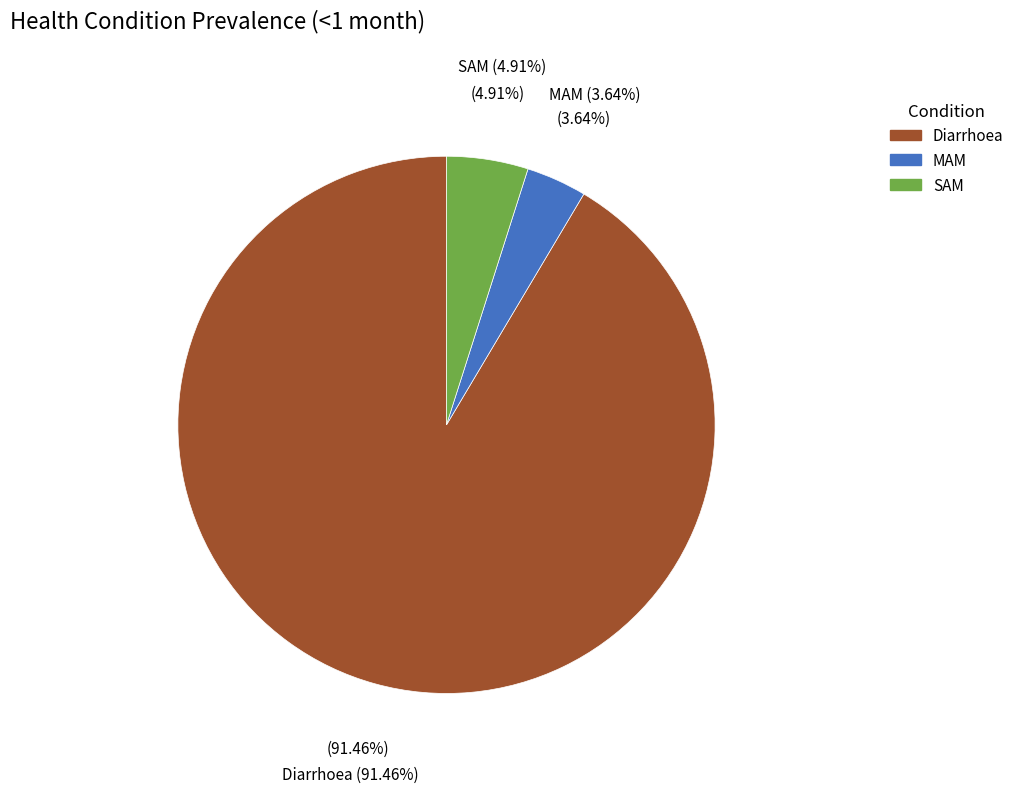

Count the number of slices in the pie.

3